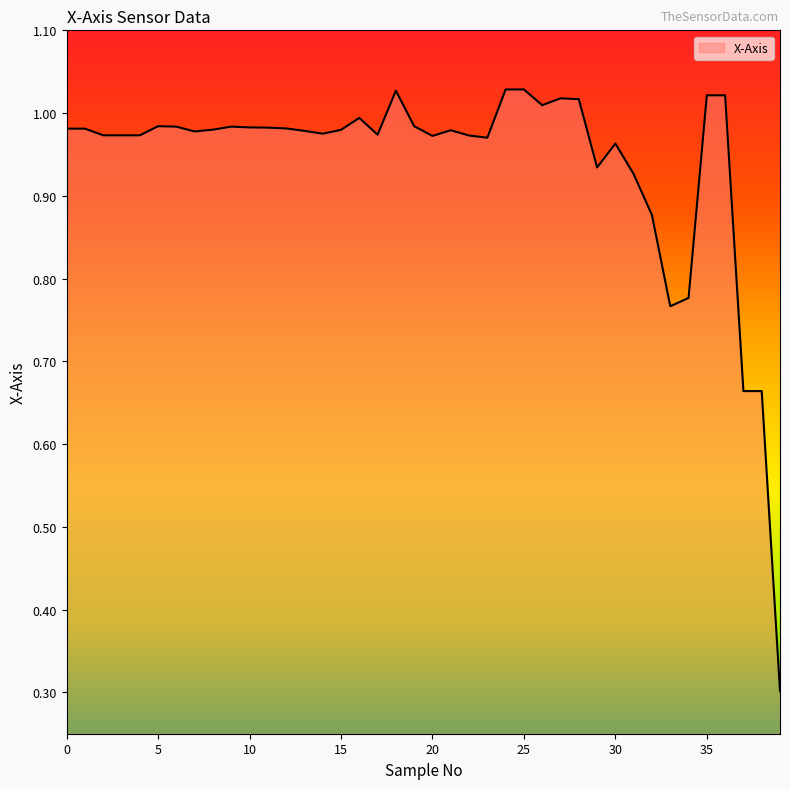

What is the smallest value displayed?

0.3